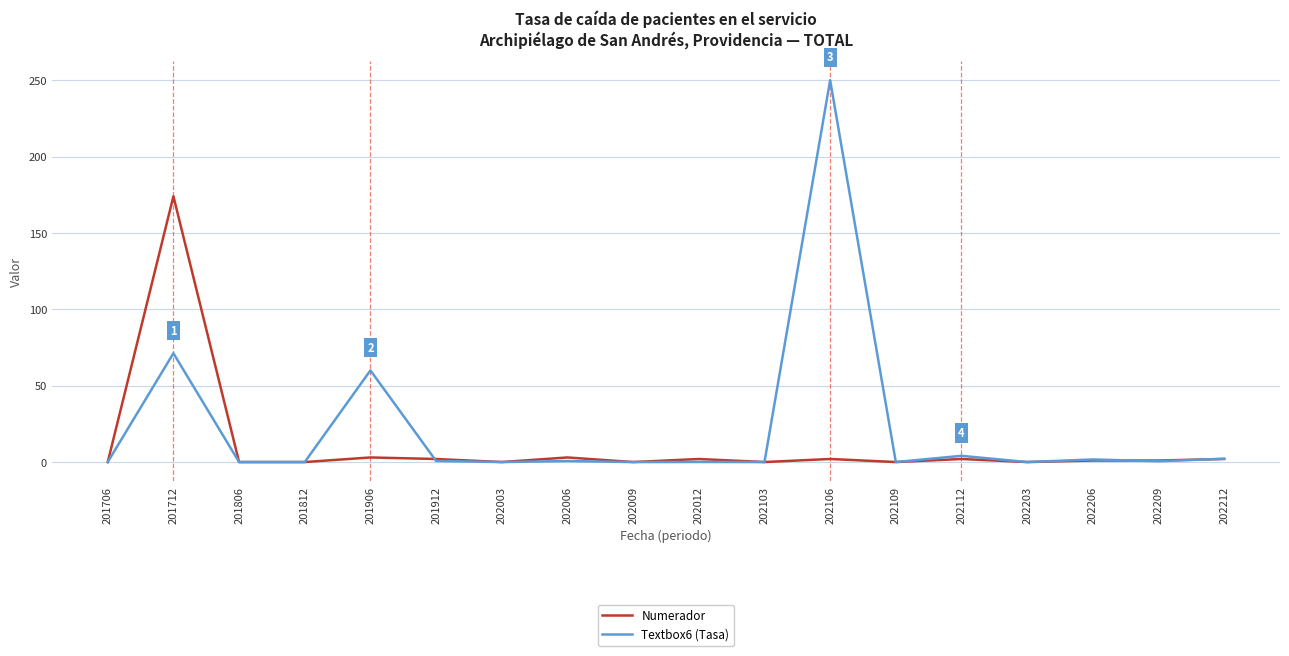

Where is Textbox6 (Tasa) nearest to the value 125?

201712